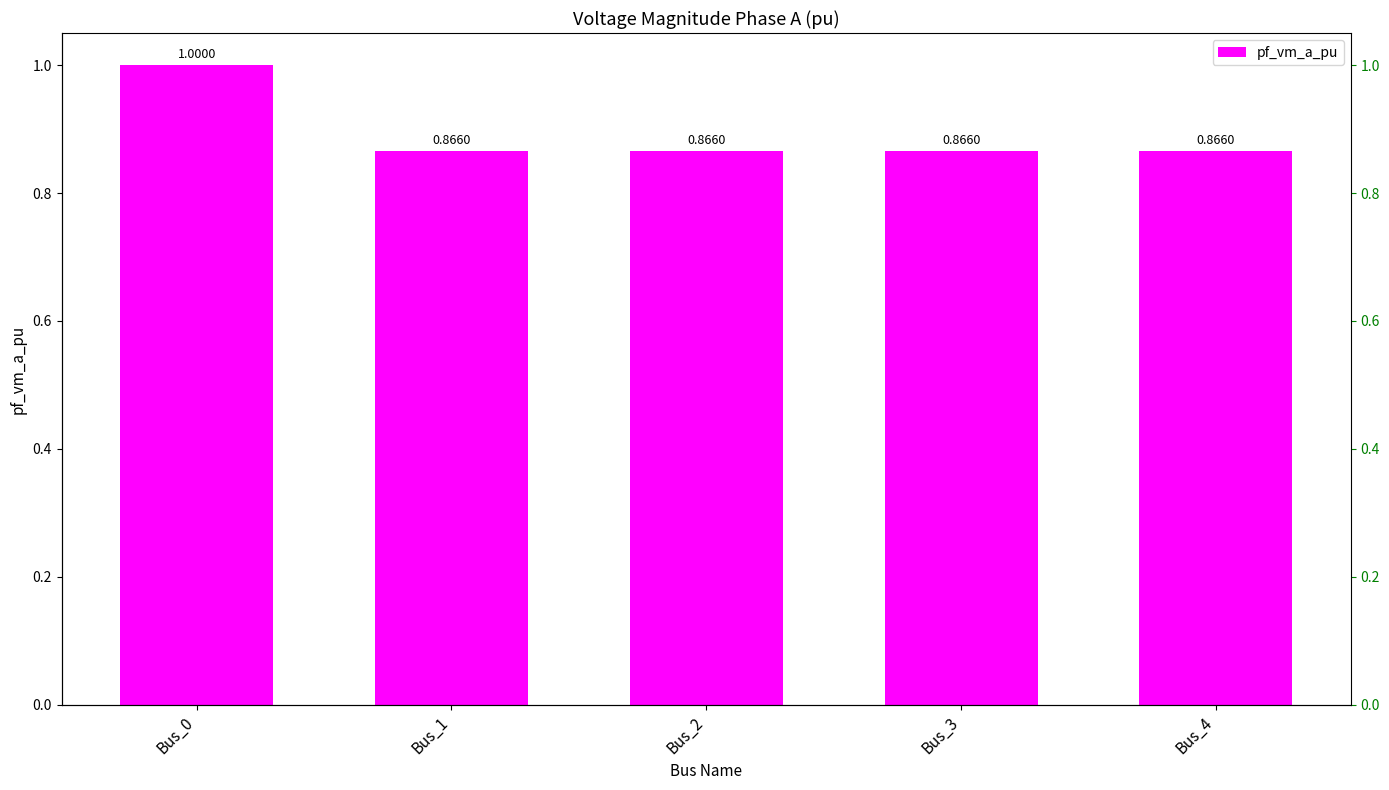

Reading right to left, list all the values displayed in this chart.

Bus_4=0.9	Bus_3=0.9	Bus_2=0.9	Bus_1=0.9	Bus_0=1.0